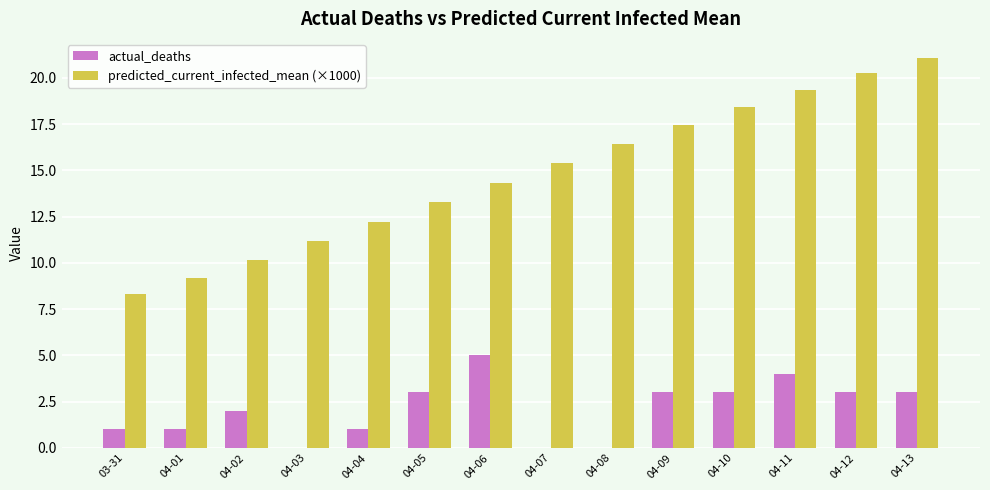

Which category has the highest value in the actual_deaths series?

04-06